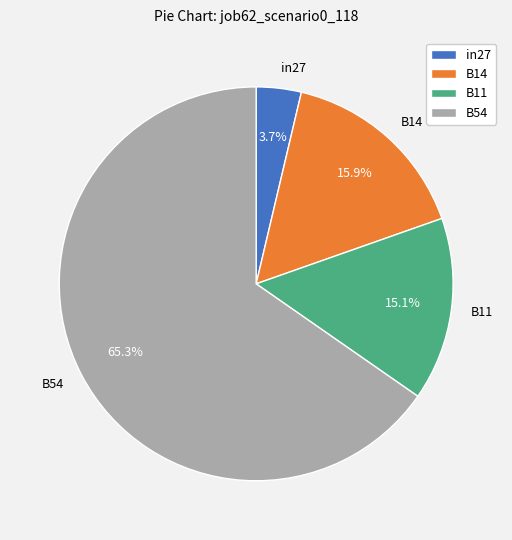

Count the number of slices in the pie.

4